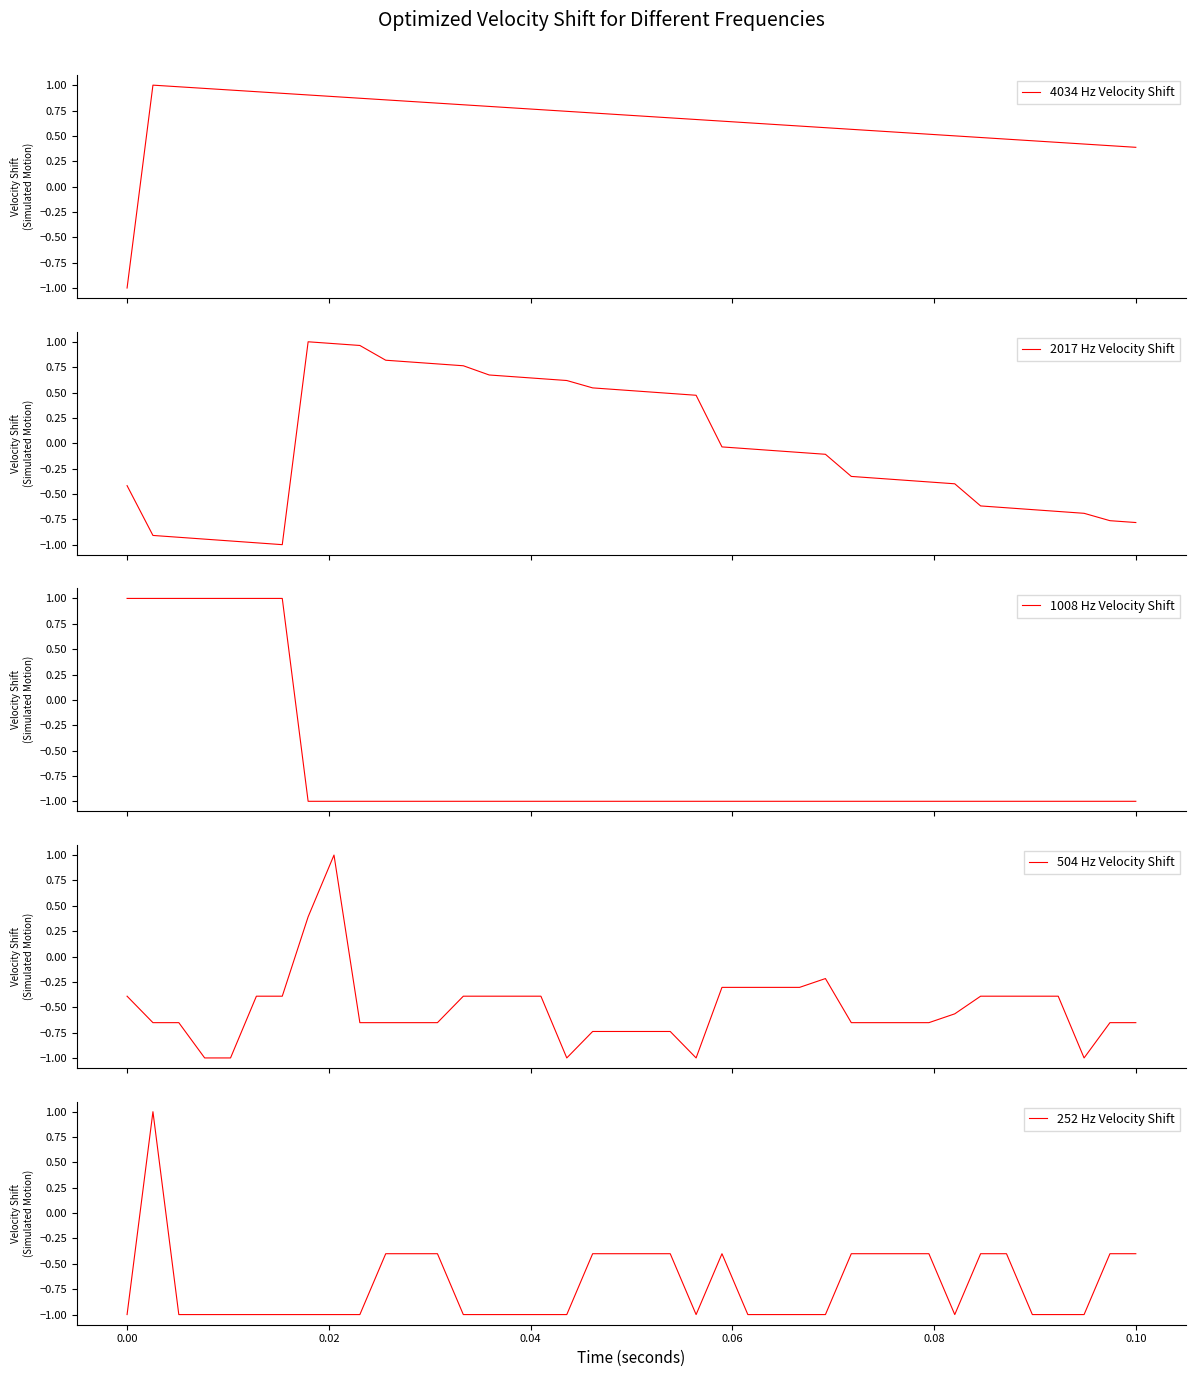

What is the difference between the second highest and minimum values in the 4034 Hz Velocity Shift series?

2.0